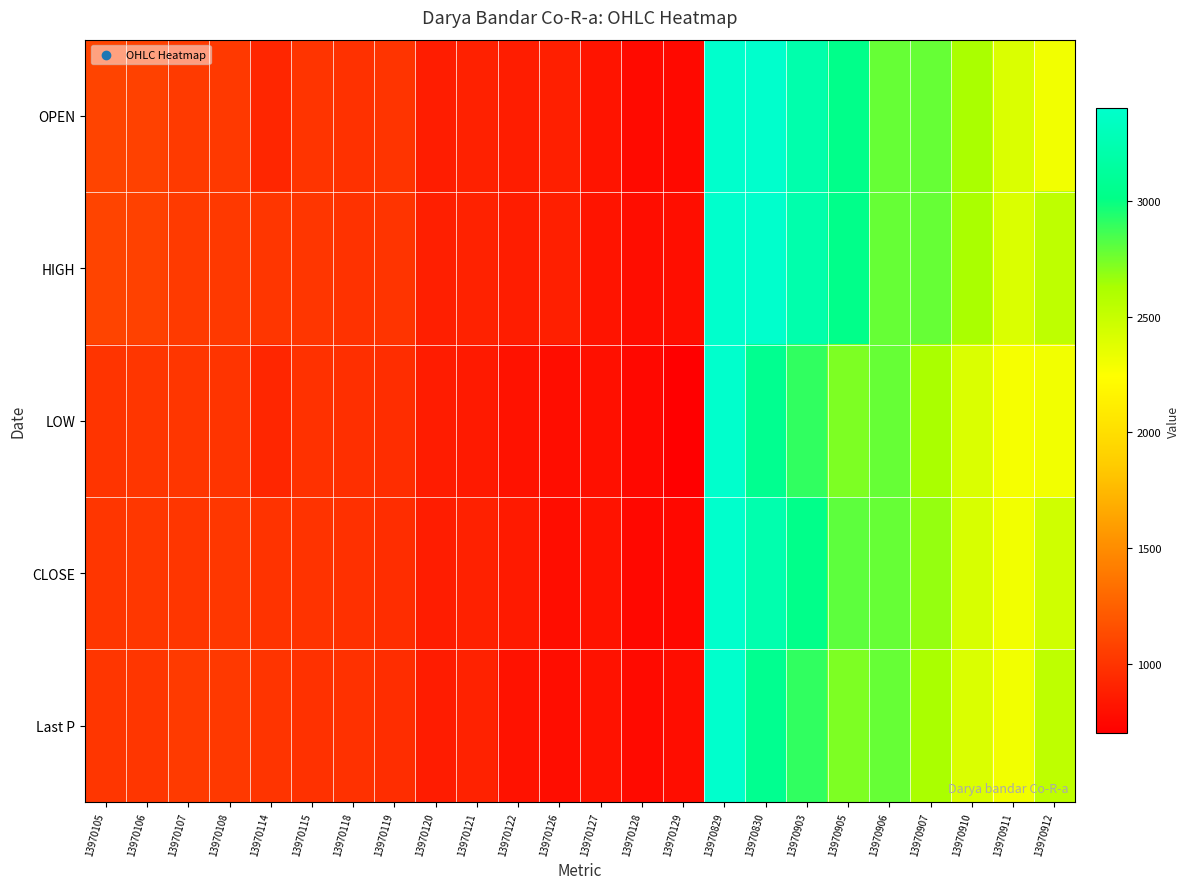

Reading left to right, what are all the values shown in this chart?

OPEN: 13970105=1086	13970106=1071	13970107=1033	13970108=1030	13970114=921	13970115=998	13970118=980	13970119=996	13970120=873	13970121=895	13970122=872	13970126=880	13970127=820	13970128=762	13970129=753	13970829=3400	13970830=3400	13970903=3220	13970905=3030	13970906=2780	13970907=2780	13970910=2630	13970911=2406	13970912=2302
HIGH: 13970105=1086	13970106=1071	13970107=1036	13970108=1030	13970114=1010	13970115=1007	13970118=985	13970119=996	13970120=881	13970121=899	13970122=873	13970126=880	13970127=820	13970128=780	13970129=789	13970829=3400	13970830=3400	13970903=3220	13970905=3030	13970906=2780	13970907=2780	13970910=2630	13970911=2406	13970912=2532
LOW: 13970105=1000	13970106=1006	13970107=1010	13970108=1000	13970114=921	13970115=980	13970118=970	13970119=961	13970120=867	13970121=851	13970122=809	13970126=775	13970127=799	13970128=750	13970129=700	13970829=3400	13970830=3060	13970903=2904	13970905=2727	13970906=2780	13970907=2630	13970910=2406	13970911=2280	13970912=2302
CLOSE: 13970105=1015	13970106=1019	13970107=1014	13970108=1017	13970114=993	13970115=995	13970118=979	13970119=963	13970120=870	13970121=895	13970122=849	13970126=782	13970127=815	13970128=752	13970129=749	13970829=3400	13970830=3226	13970903=3030	13970905=2803	13970906=2780	13970907=2673	13970910=2423	13970911=2302	13970912=2461
Last P: 13970105=1008	13970106=1011	13970107=1036	13970108=1029	13970114=1000	13970115=980	13970118=980	13970119=961	13970120=867	13970121=899	13970122=809	13970126=777	13970127=808	13970128=760	13970129=779	13970829=3400	13970830=3060	13970903=2904	13970905=2727	13970906=2780	13970907=2630	13970910=2406	13970911=2300	13970912=2532